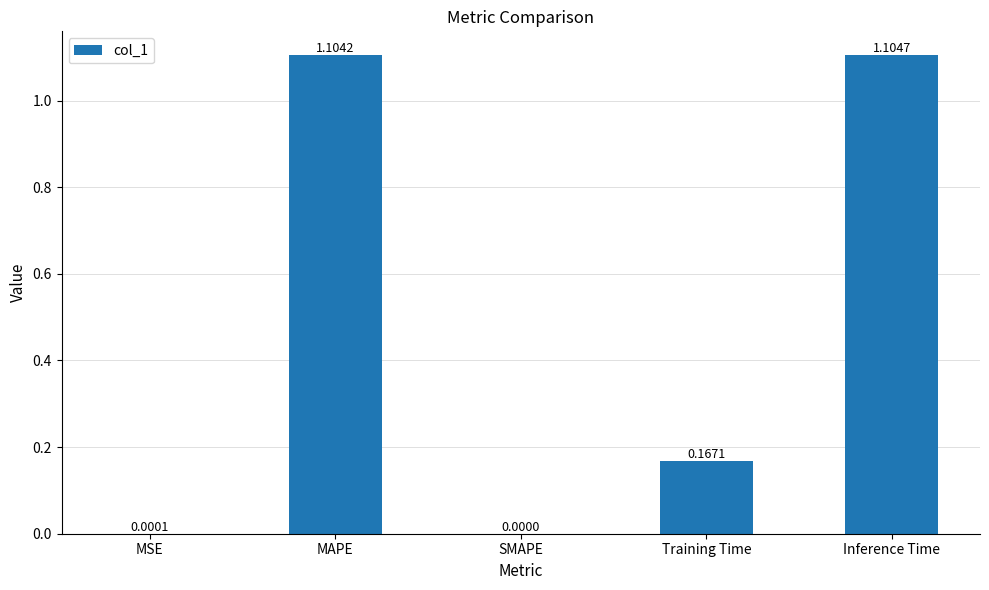

What is the sum of the values at MAPE and MSE?

1.1